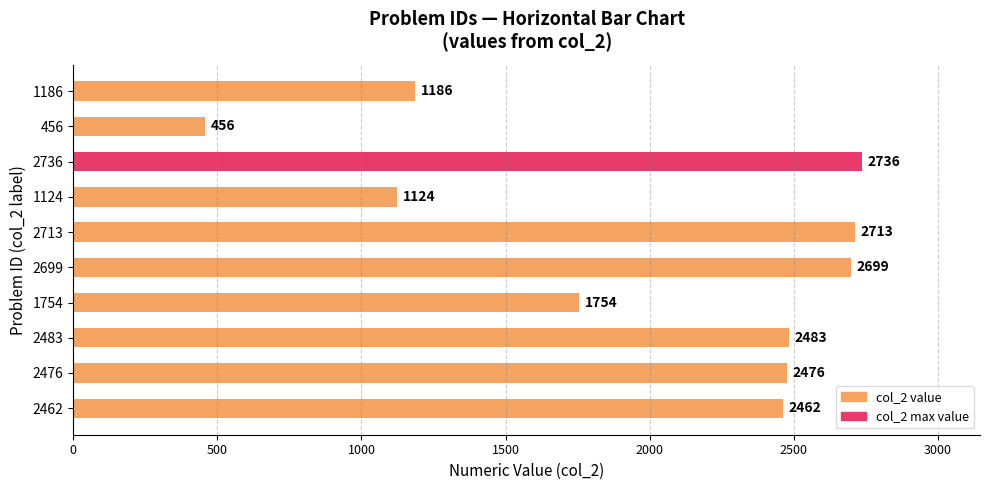

What is the maximum value shown in the chart?

2736